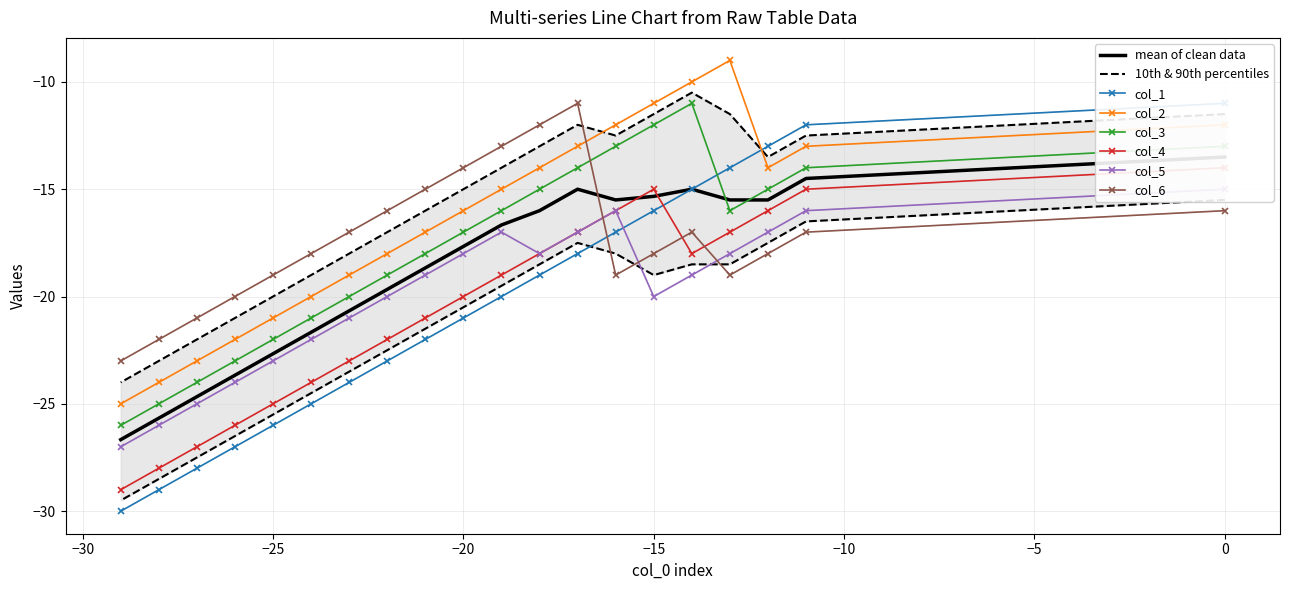

True or false: col_4 and col_2 intersect in this chart.

False